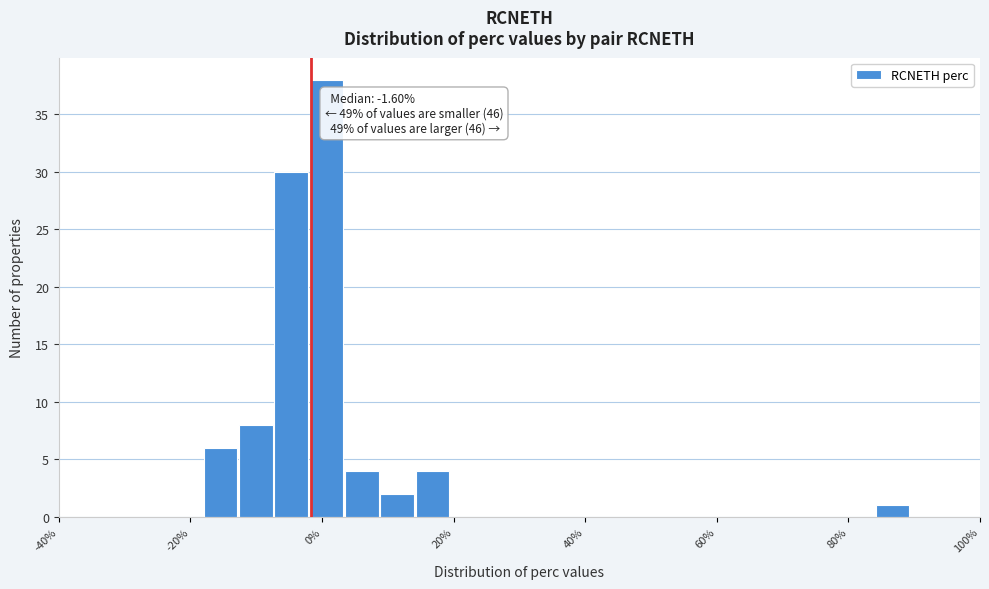

Around what value on the x-axis is the tallest bar? Give the approximate position of its centre, as read against the axis.

0